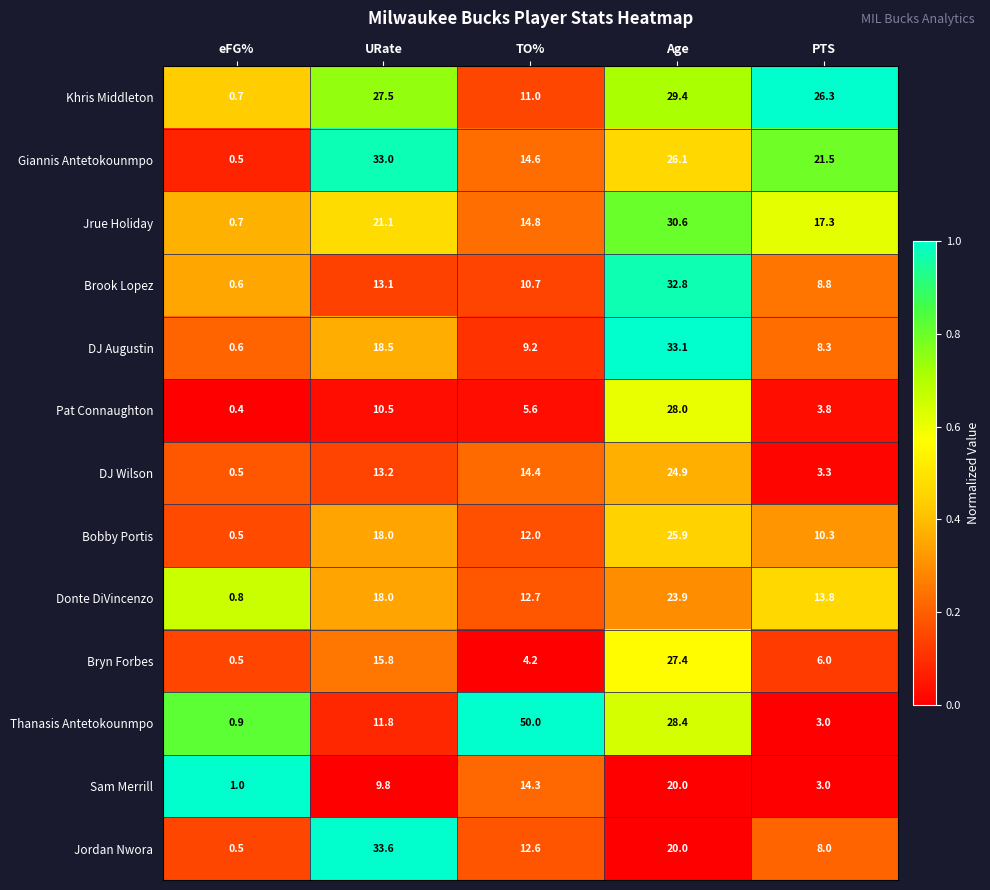

Between URate and PTS, which series saw the biggest shift?

Jordan Nwora